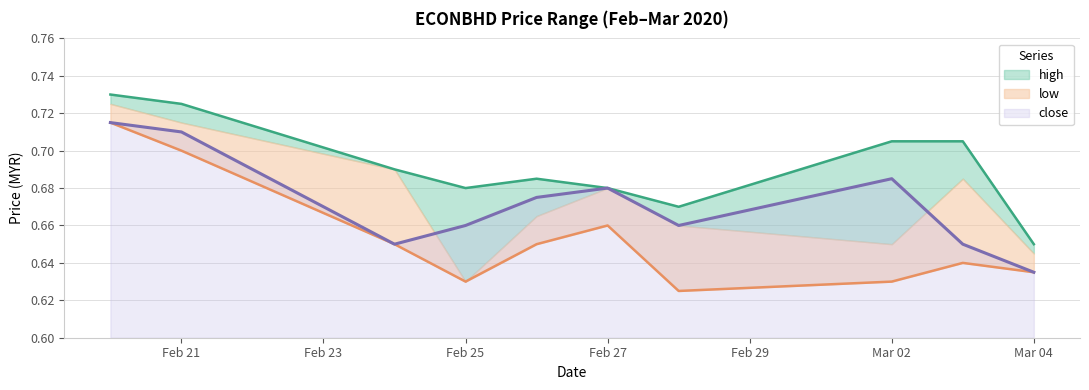

What is the label of the 5th point from the right?

Feb 27